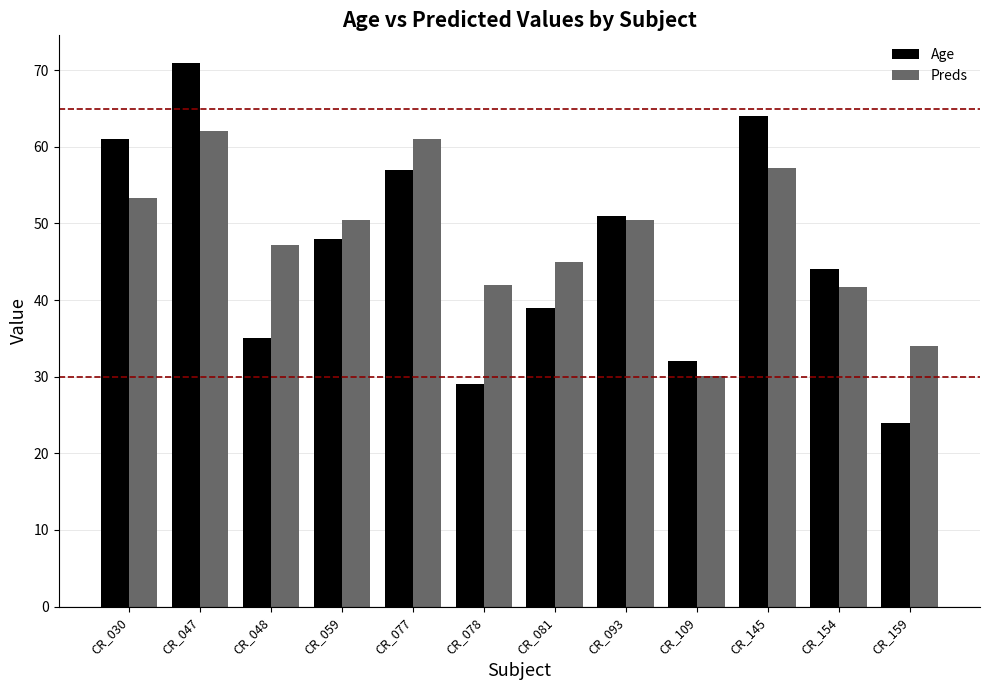

Is it true that Preds equals 42.0 at CR_078?

True